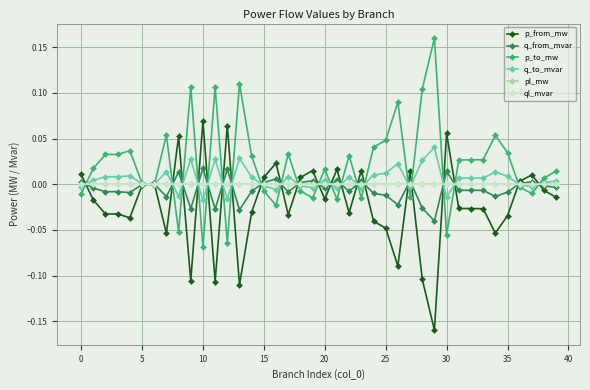

True or false: p_to_mw has more than 0 points higher than both neighbors.

True